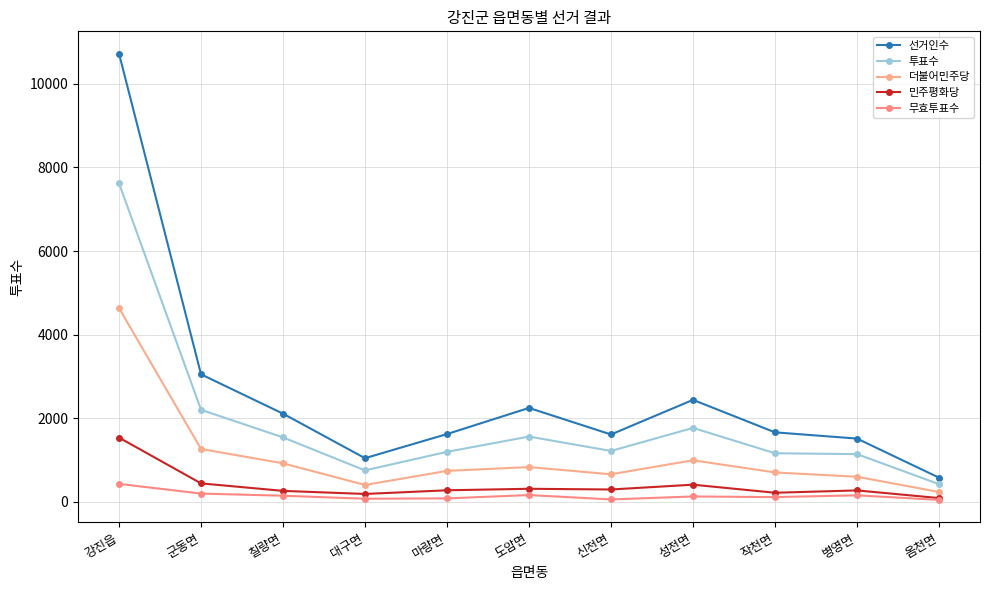

True or false: 민주평화당 and 더불어민주당 intersect in this chart.

False